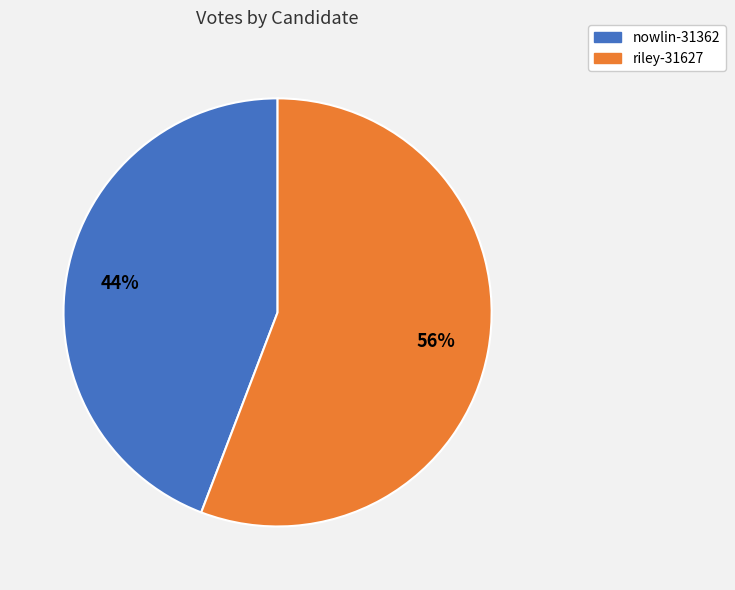

To the nearest percent, what is the combined percentage of riley-31627 and nowlin-31362?

100%